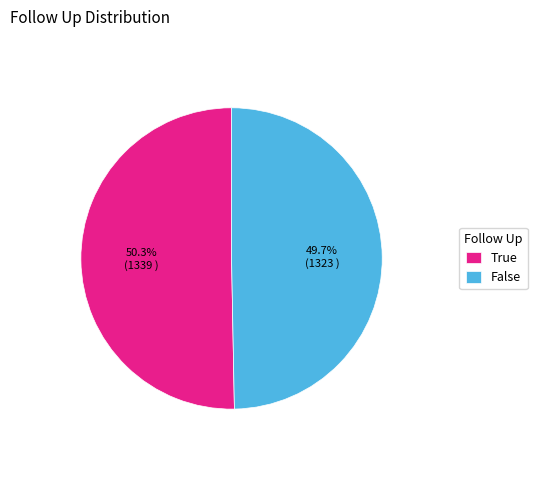

Rank the categories by value from highest to lowest.

True, False